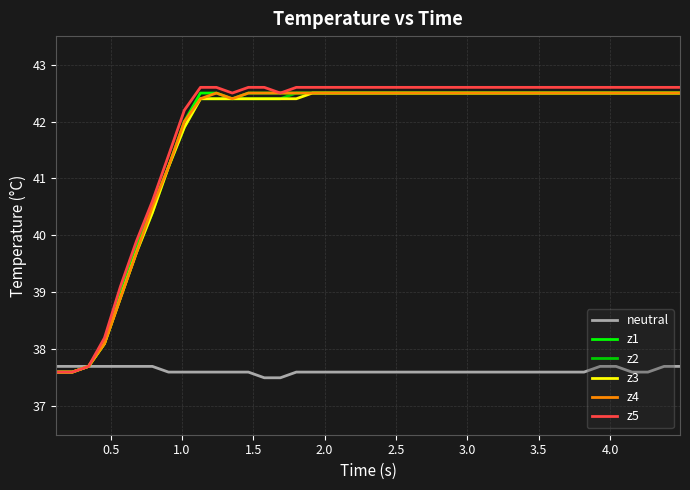

At how many categories does at least one series exceed 38?

37